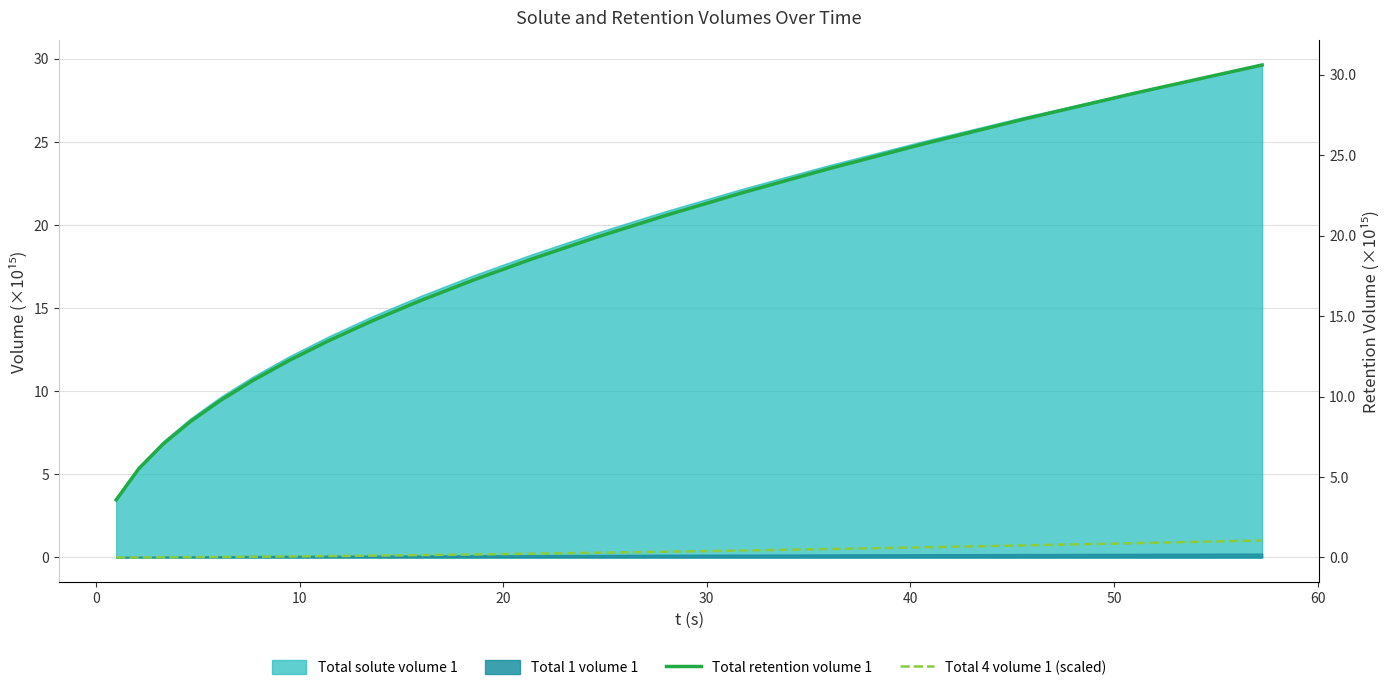

True or false: Total 4 volume 1 (scaled) has a value of 1.4 at 19.

False